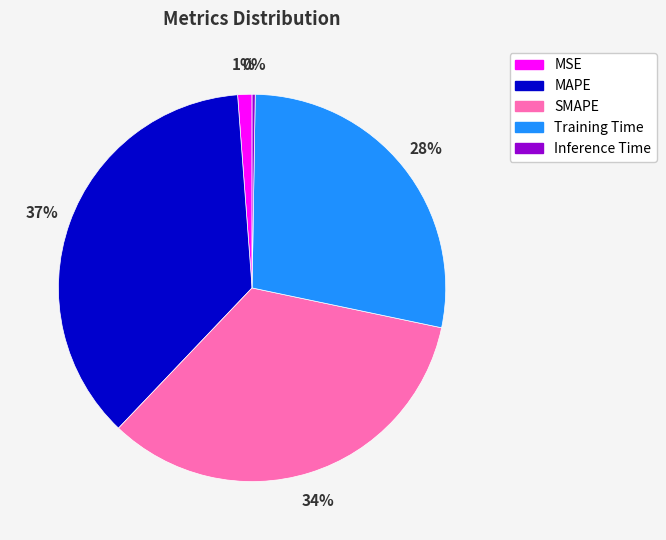

What is the largest slice in the pie chart?

MAPE